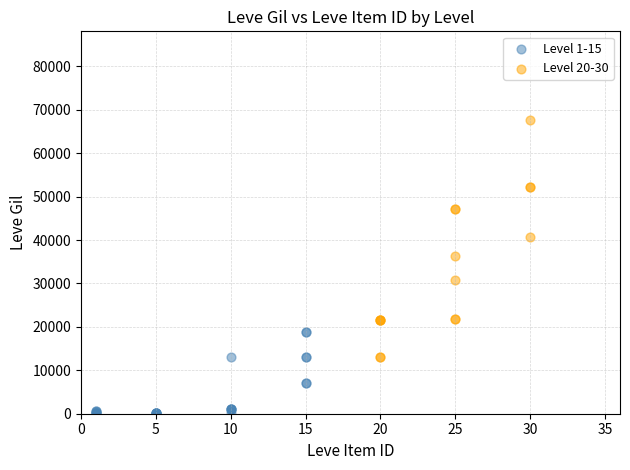

Which series reaches the minimum Y coordinate?

Level 1-15